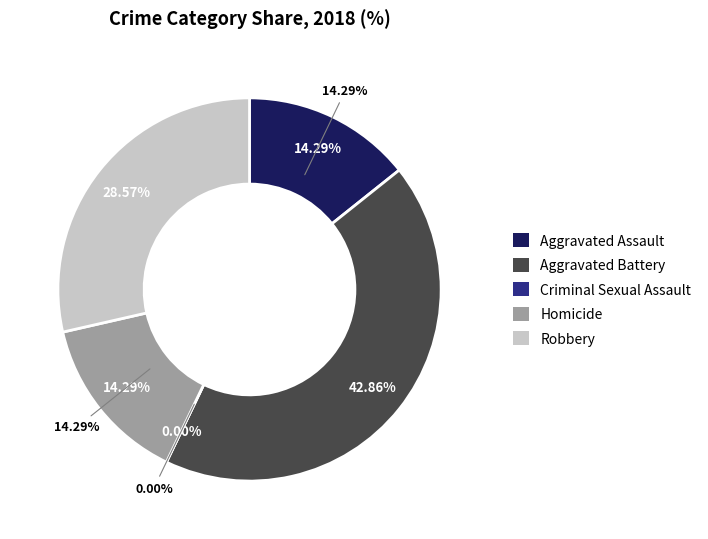

To the nearest percent, what is the average slice percentage?

20%